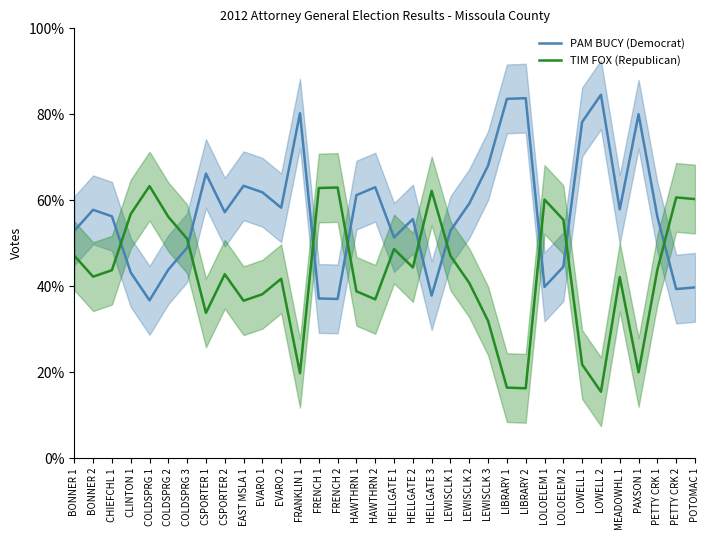

What is the label of the 18th point from the left?

HELLGATE 1